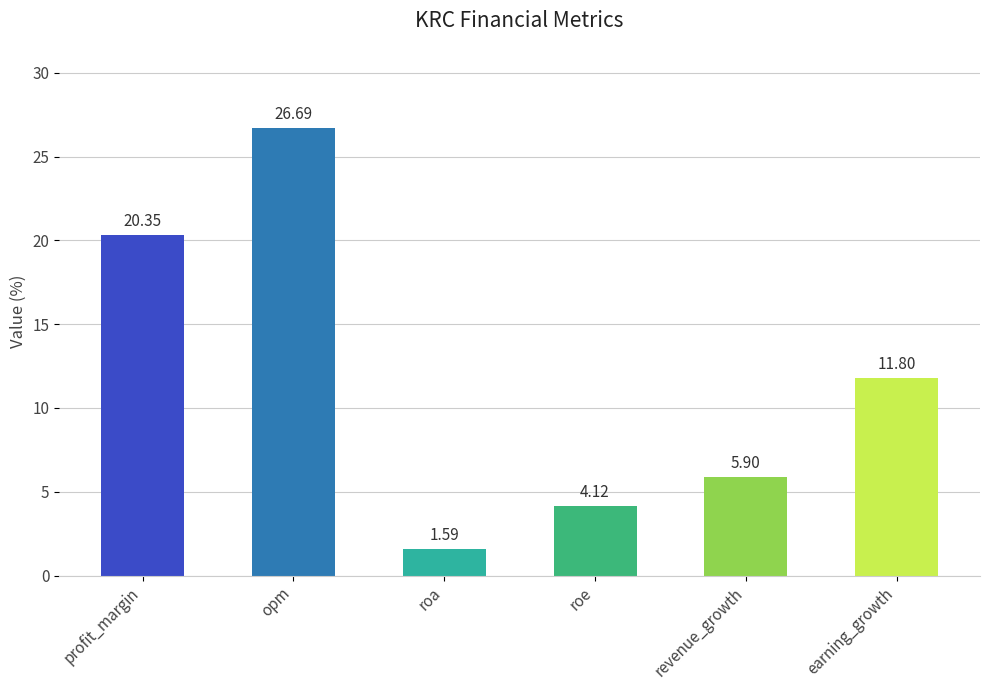

Which category has the highest value across all series?

opm